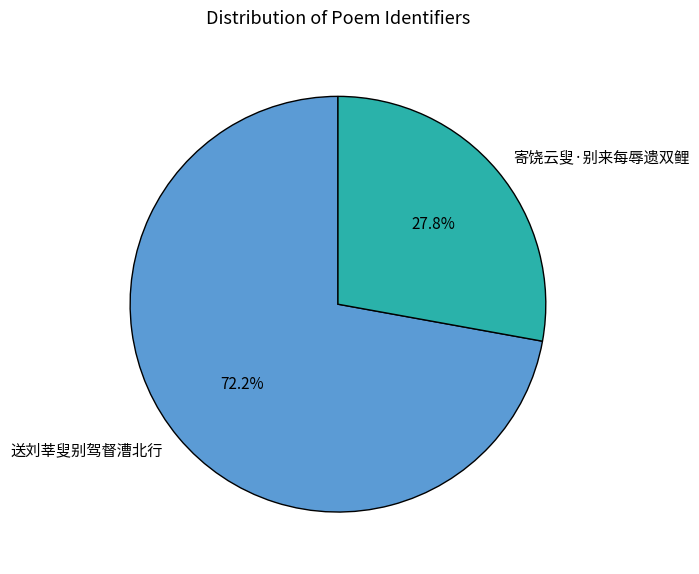

What percentage is the 送刘莘叟别驾督漕北行 slice, to the nearest percent?

72%